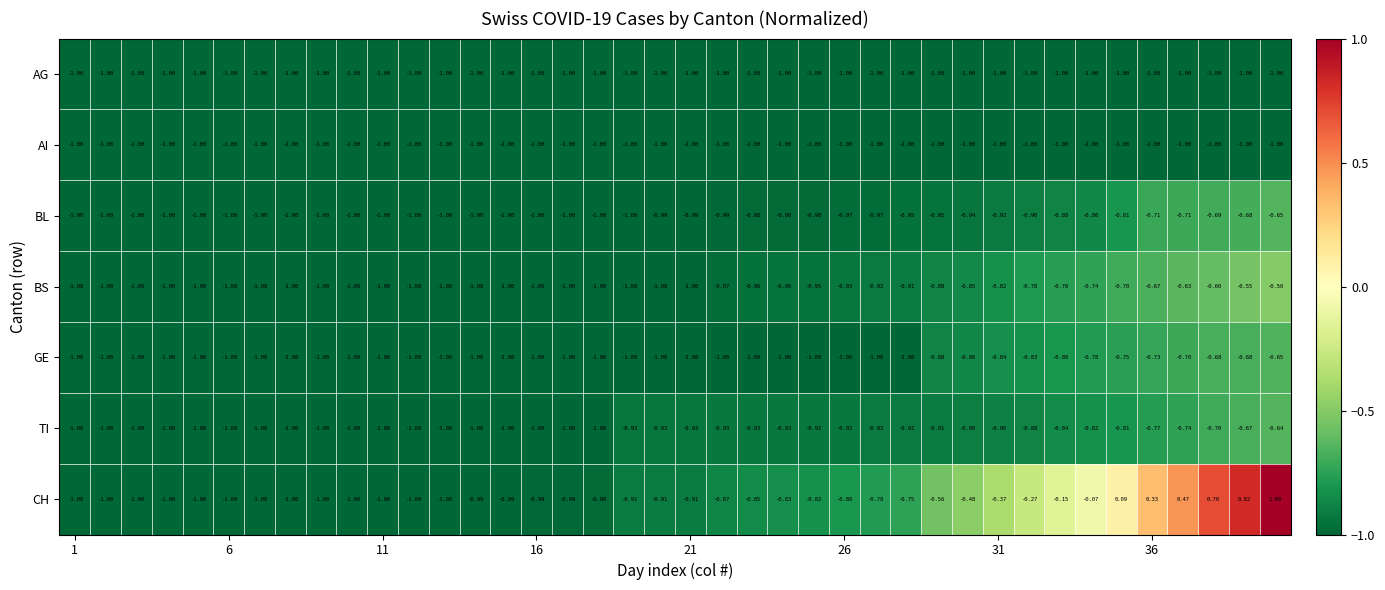

What is the greatest value displayed?

1.0